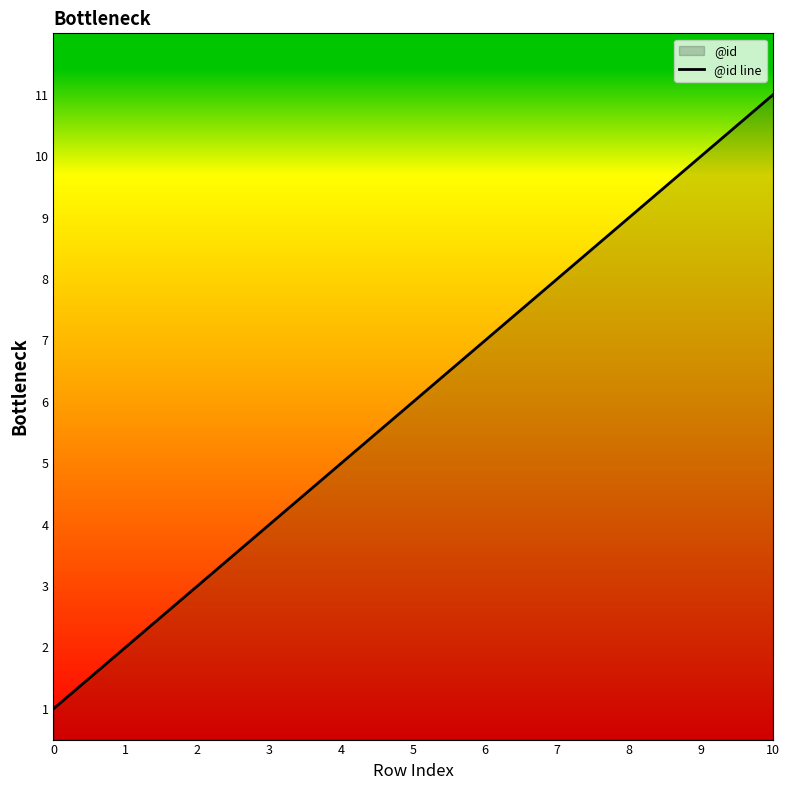

Which label corresponds to the largest value in the chart?

10